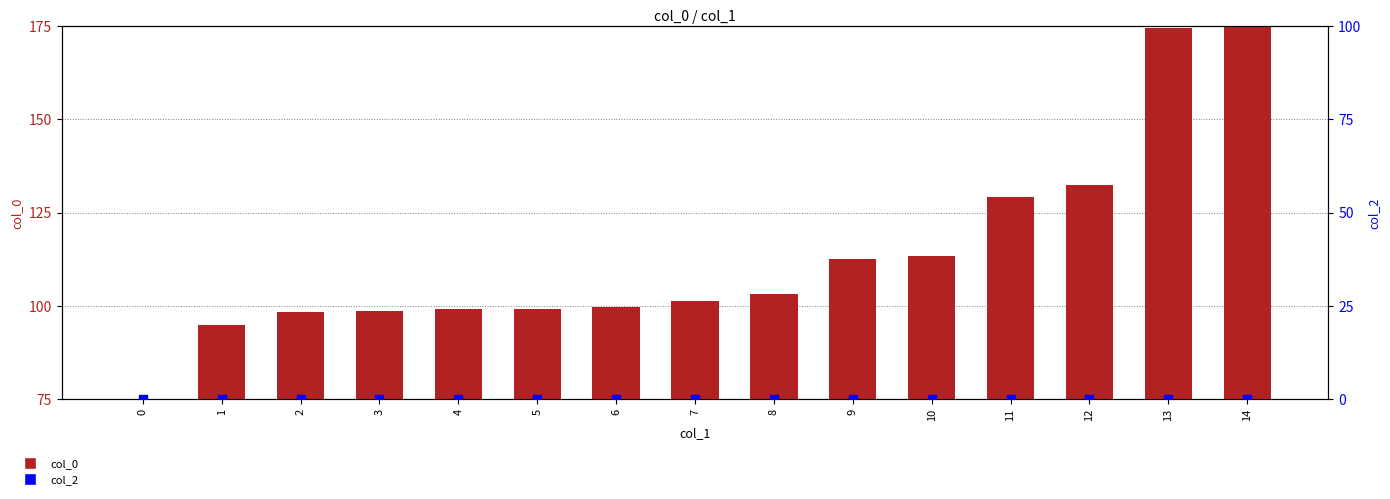

Which series has the largest Y range (max minus min)?

col_0